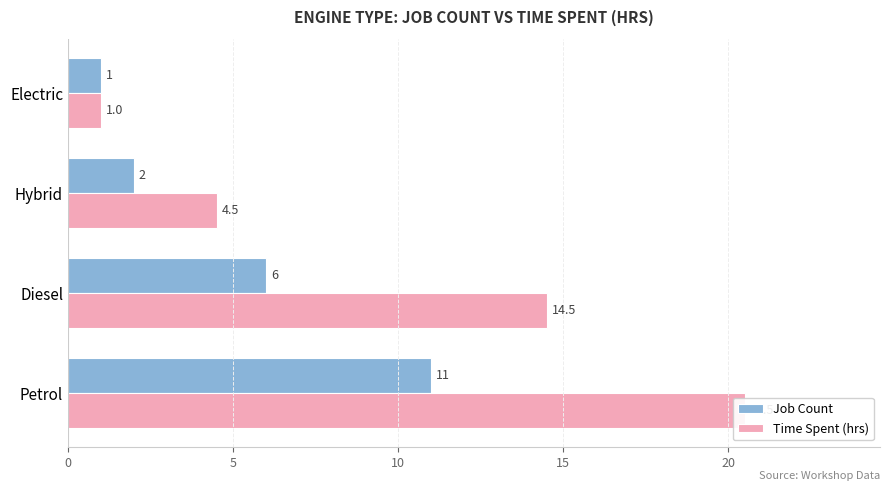

How many groups of bars are there?

4